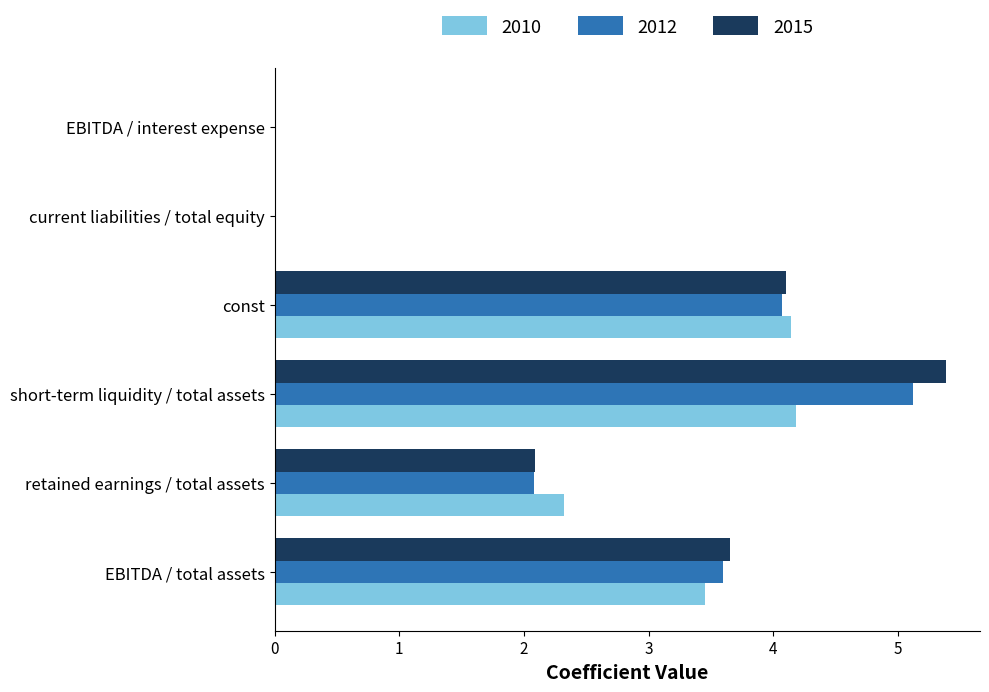

True or false: 2015 has a value of 0.0 at current liabilities / total equity.

True